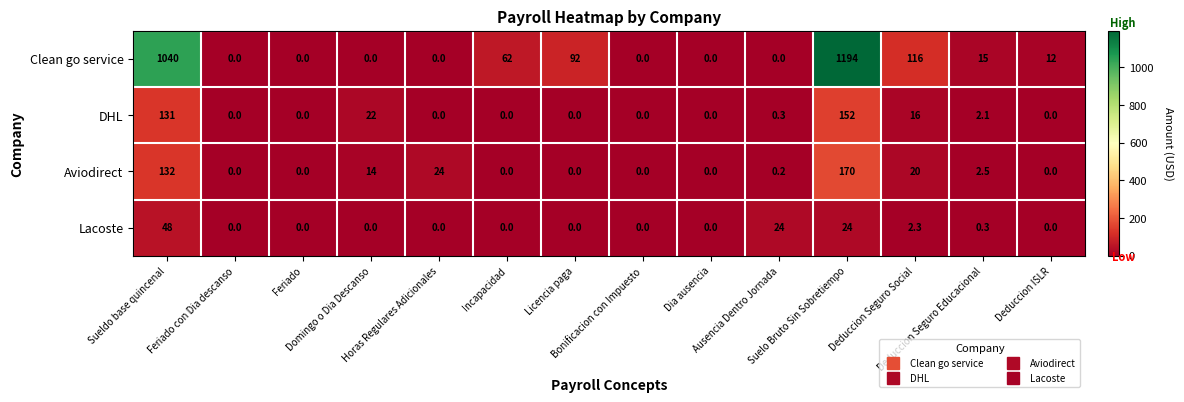

What is the greatest value displayed?

1194.0